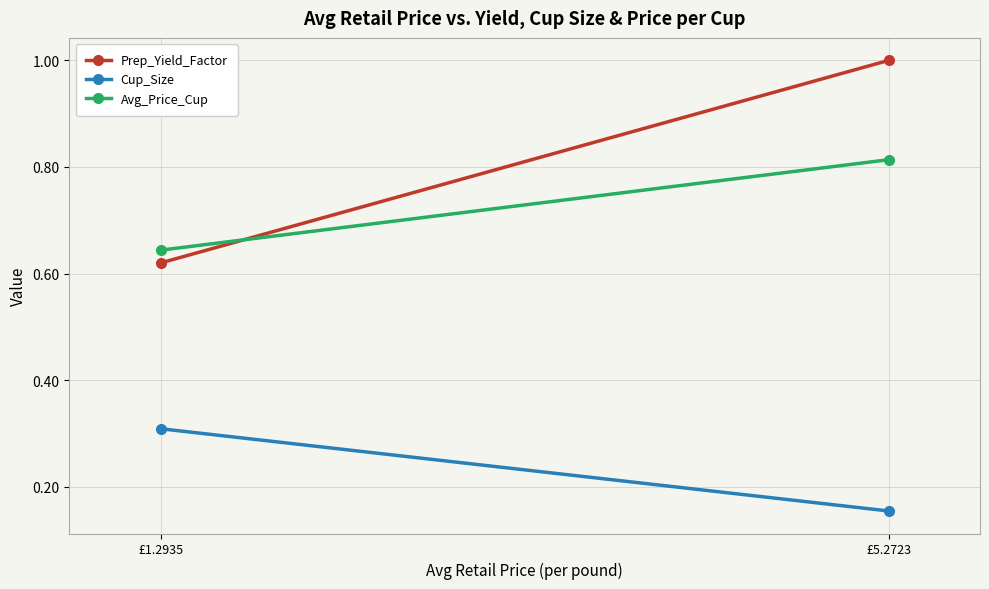

What position from the right is £1.2935?

2